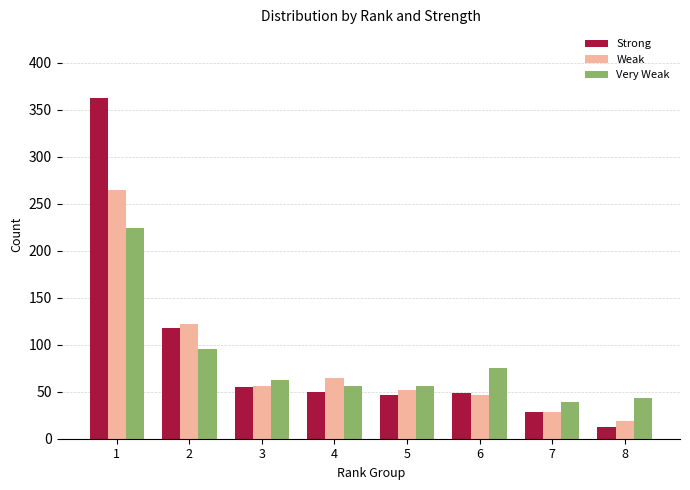

Between 2 and 3, which series saw the biggest shift?

Weak